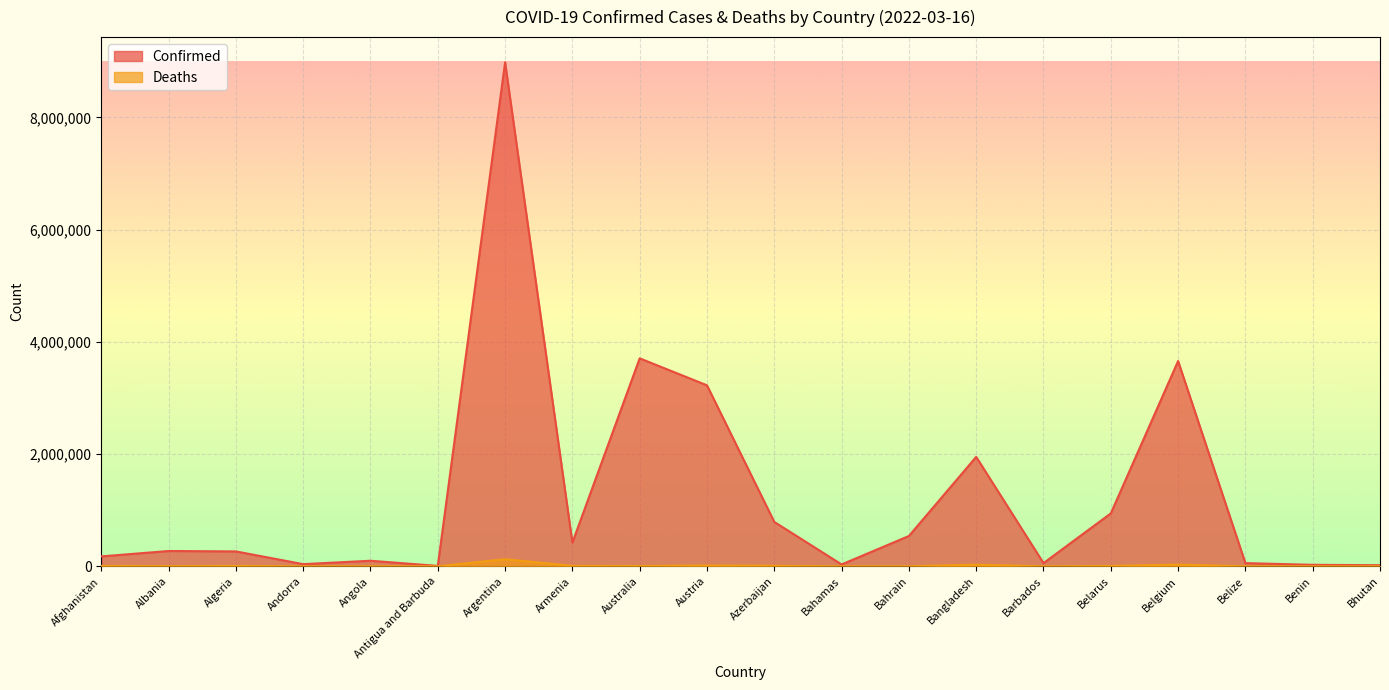

Where does the Deaths series first go above 5638?

Afghanistan